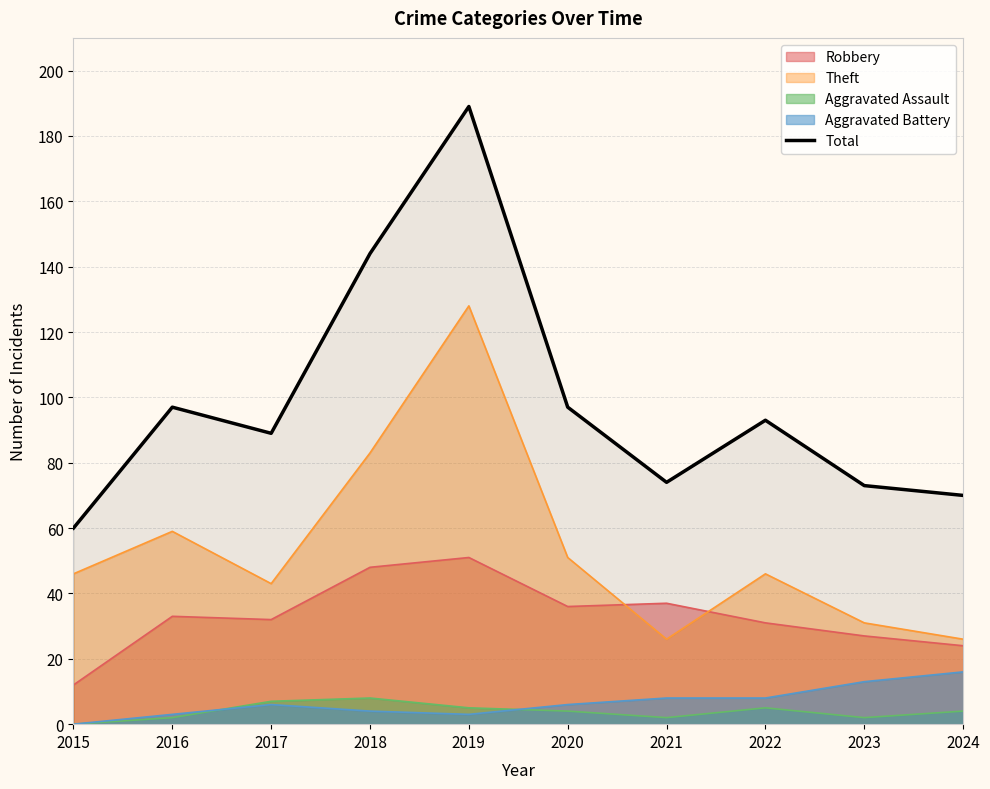

Reading left to right, list all the values displayed in this chart.

60	97	89	144	189	97	74	93	73	70